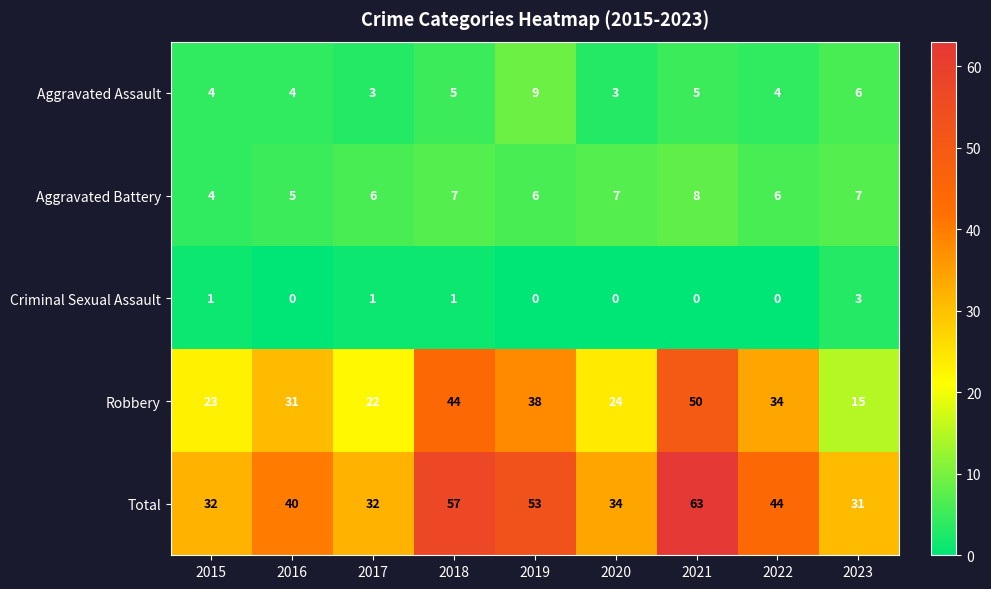

What is the average value of the Robbery series?

31